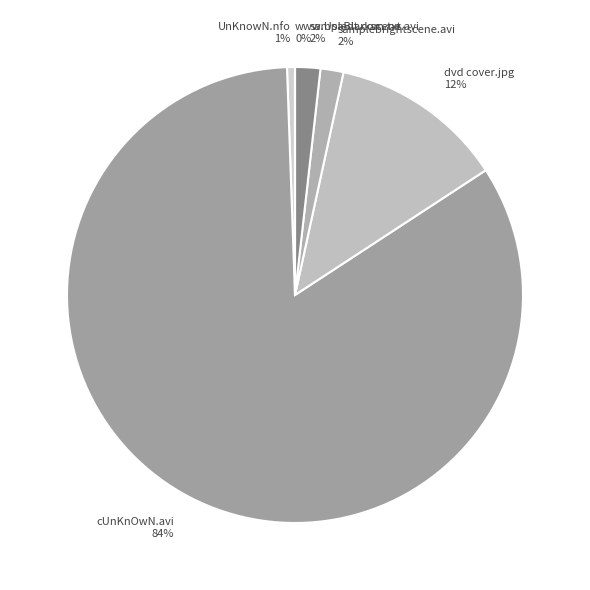

Combined, do samplebrightscene.avi and dvd cover.jpg account for over 50%?

No